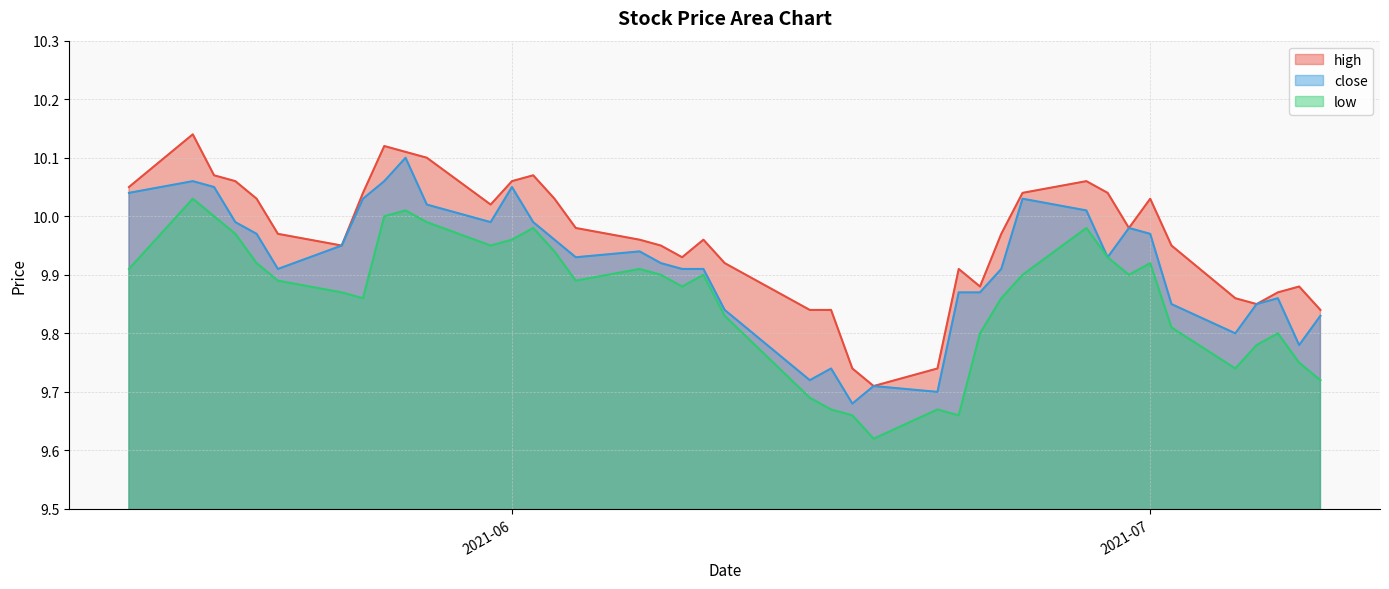

What is the maximum value for high?

10.1